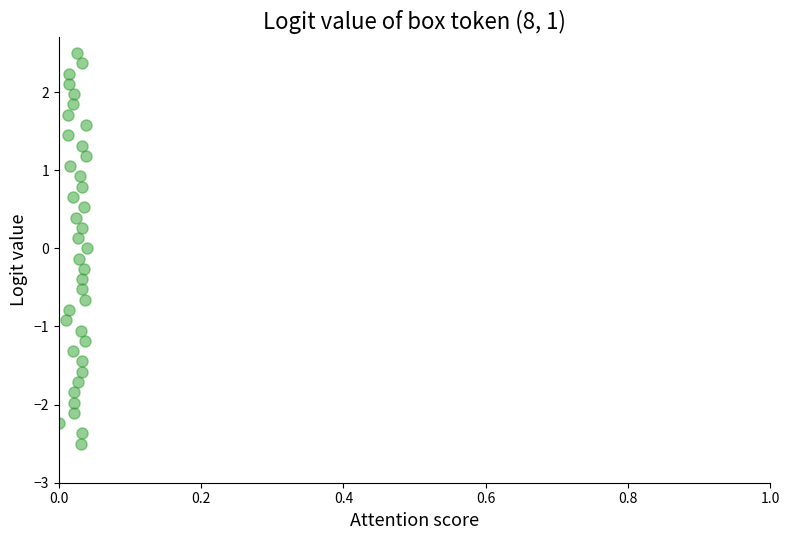

What is the range of Y values (max minus min)?

5.0